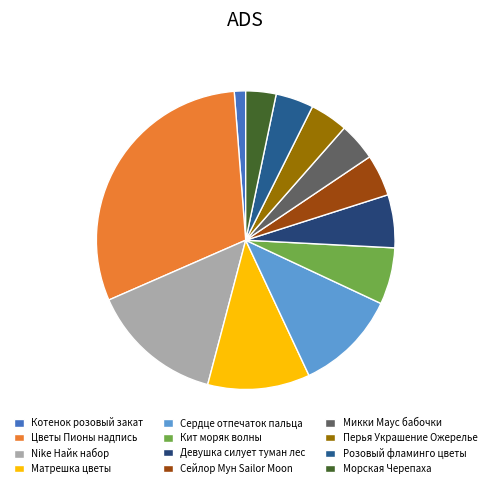

The Морская Черепаха slice represents 1% of the pie. True or false?

False